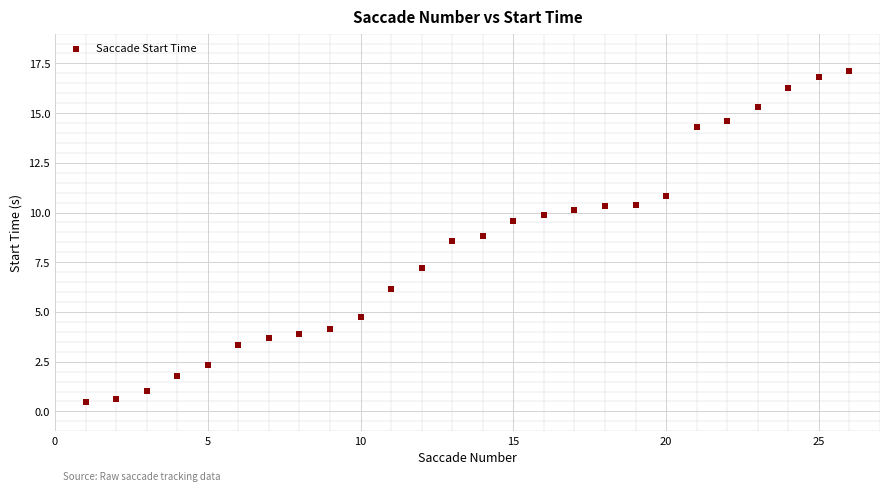

What Y value in the scatter plot is closest to 8?

8.6